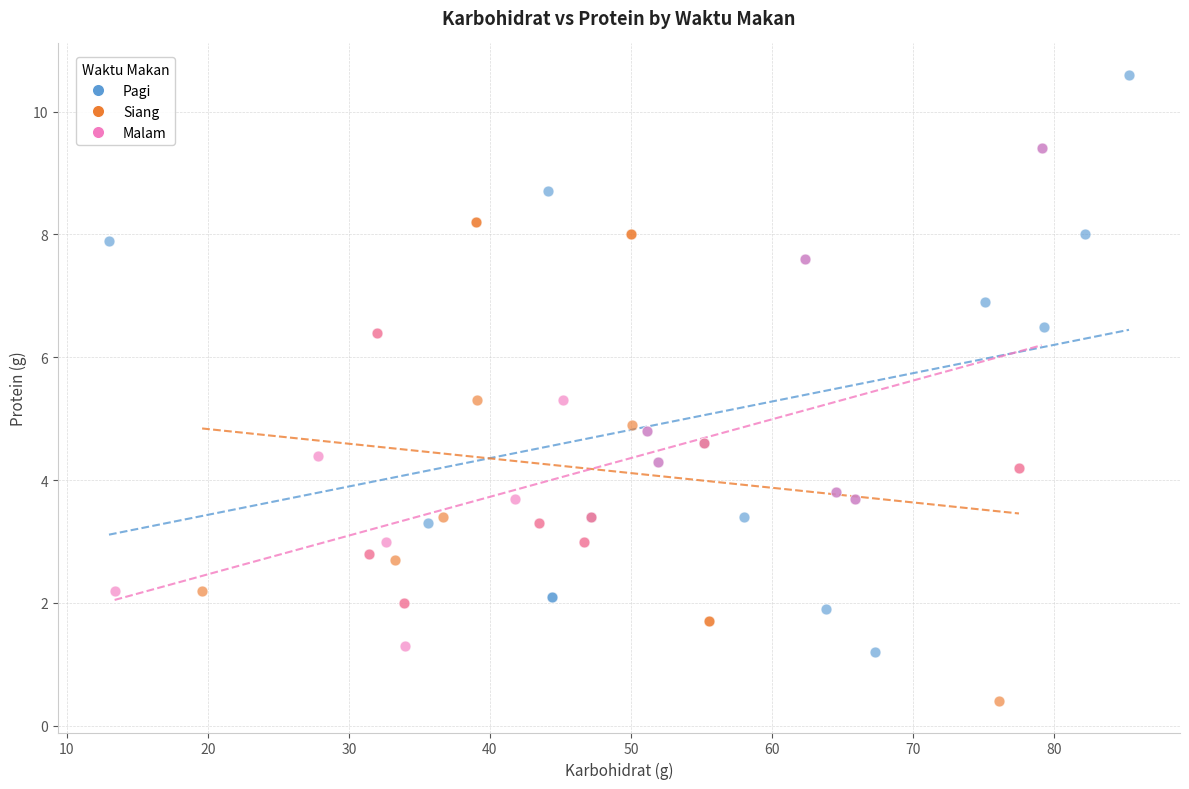

Which series has the widest spread of Y values?

Pagi